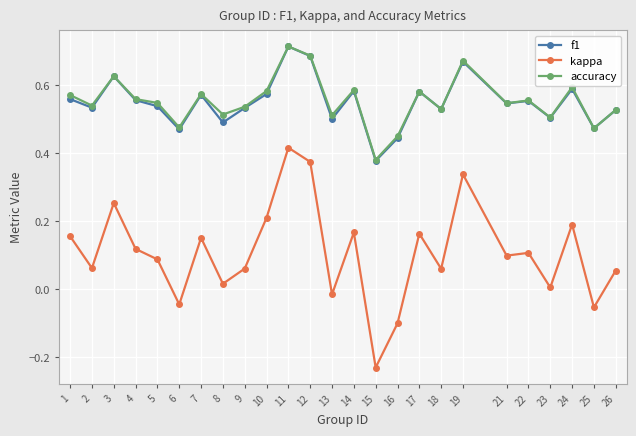

The f1 series shows 0.1 at 23. True or false?

False